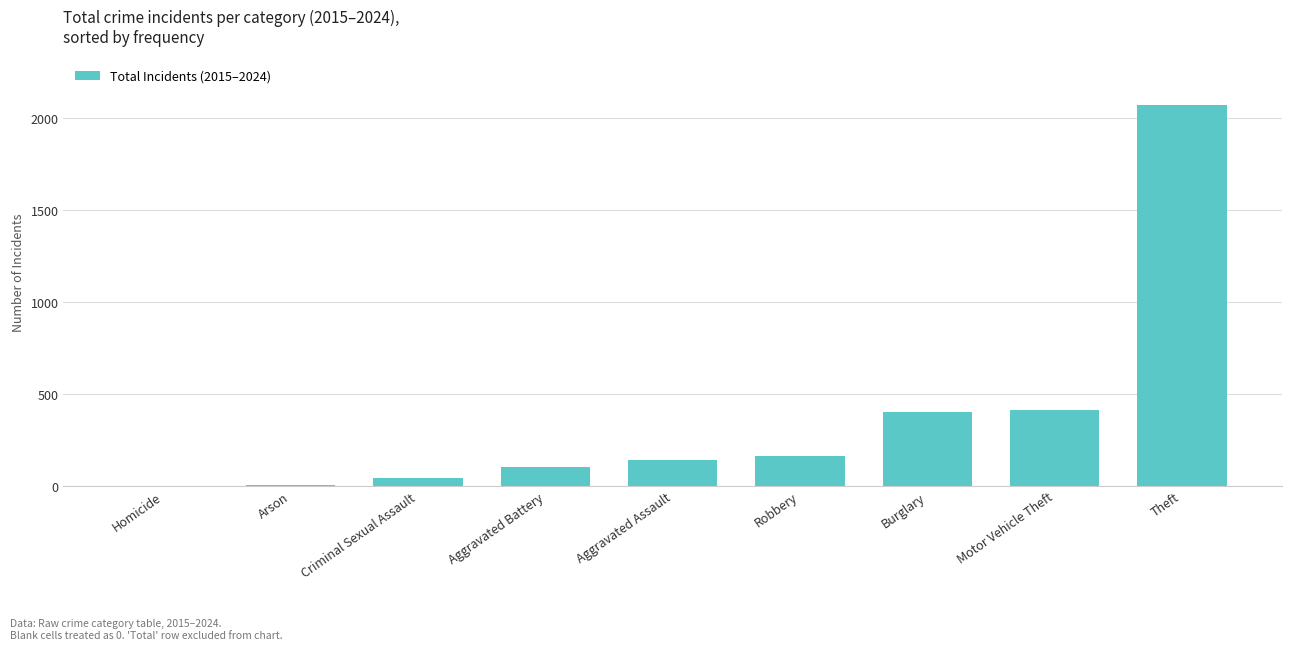

Which category has the highest value across all series?

Theft